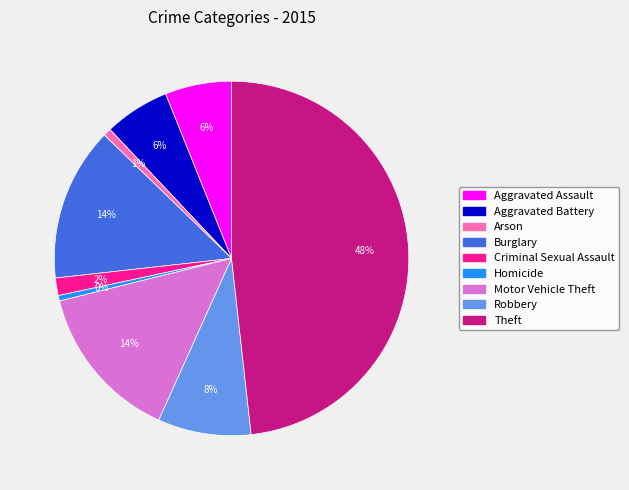

How many slices are in this pie chart?

9